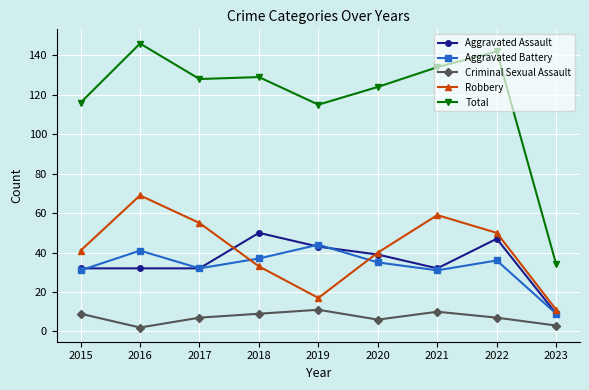

Between 2017 and 2018, which series saw the biggest shift?

Robbery